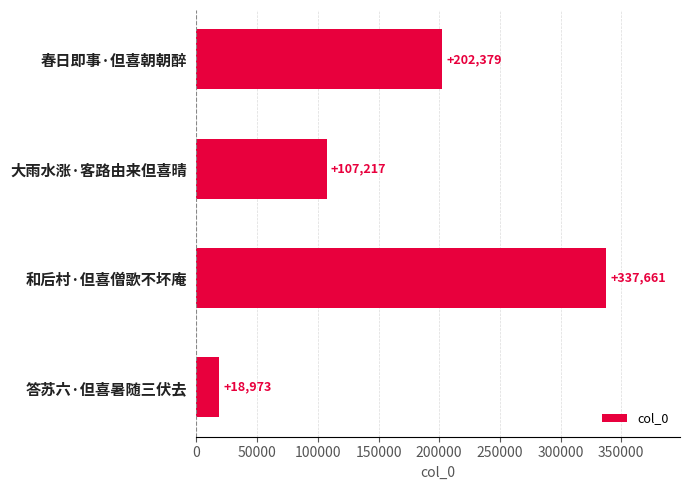

What is the average value?

166558